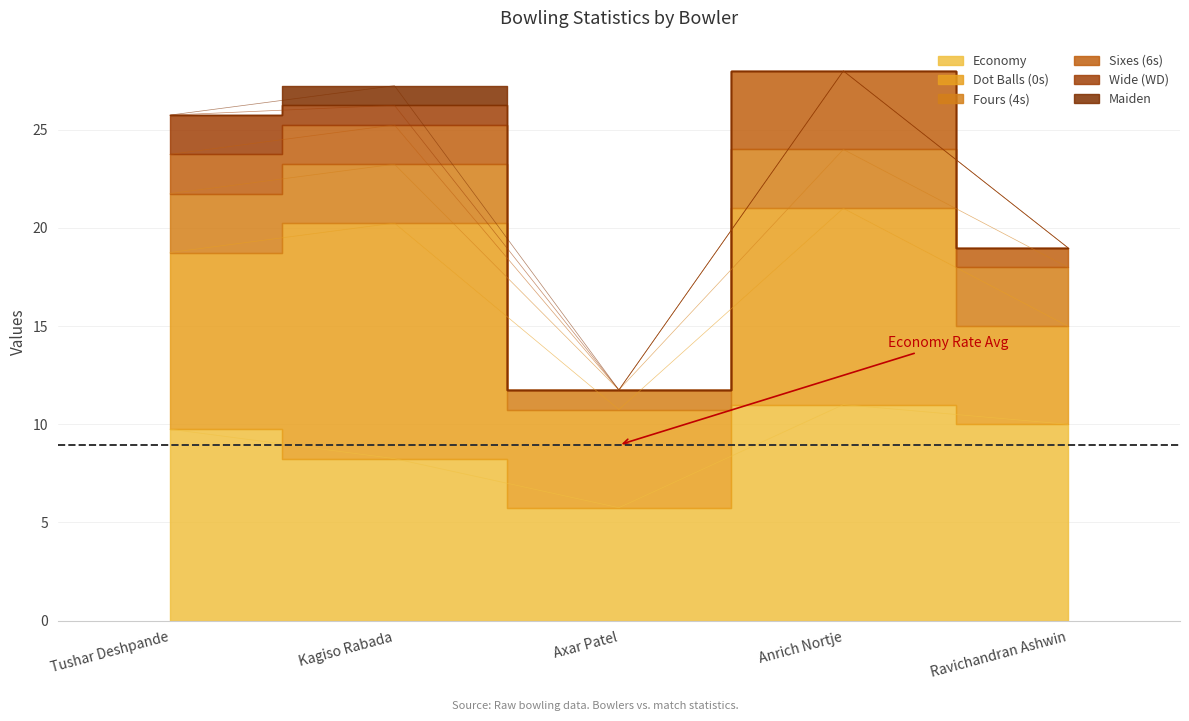

Which series has the largest range (max minus min)?

0s